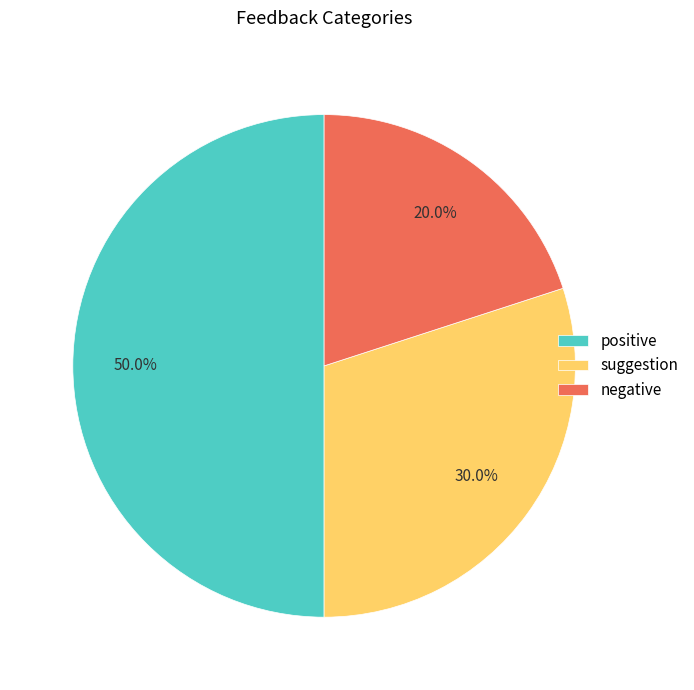

Does negative represent more than half of the total?

No